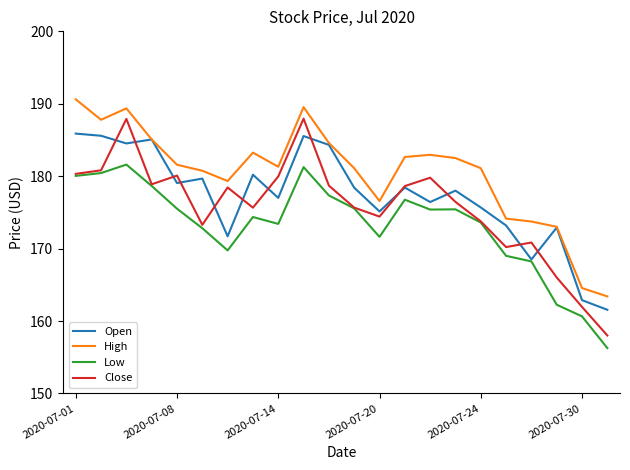

True or false: High and Close cross at least once.

False